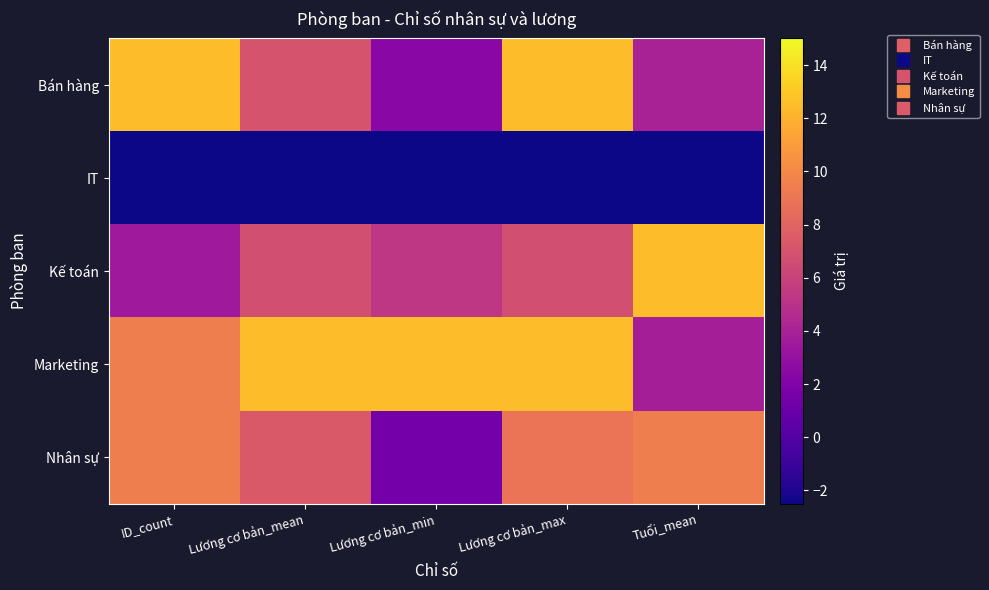

How many distinct data groups are displayed?

5